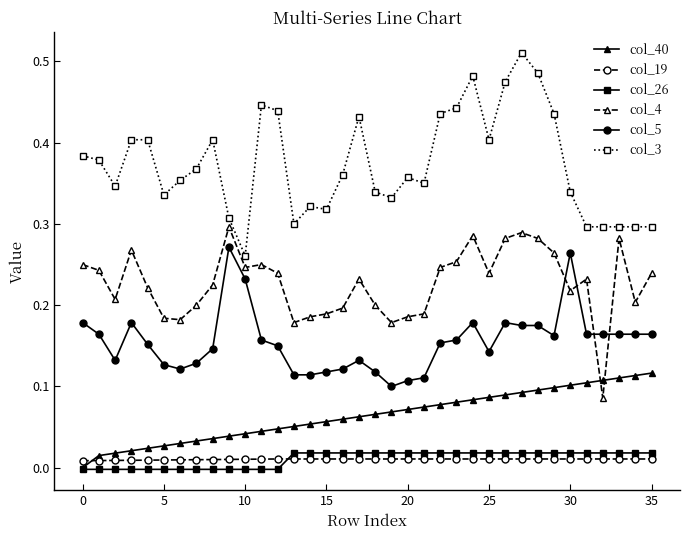

What are all the series names shown in the legend?

col_40, col_19, col_26, col_4, col_5, col_3